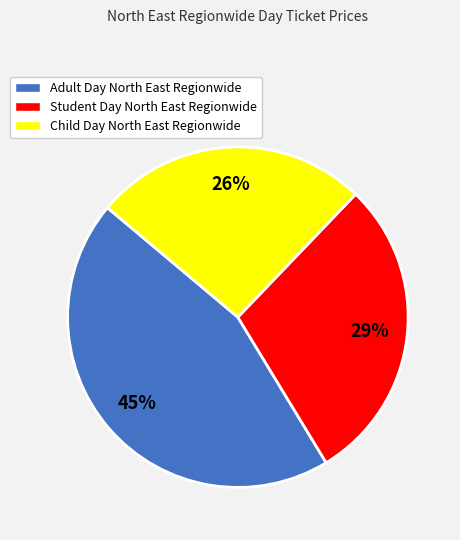

Count the number of slices in the pie.

3